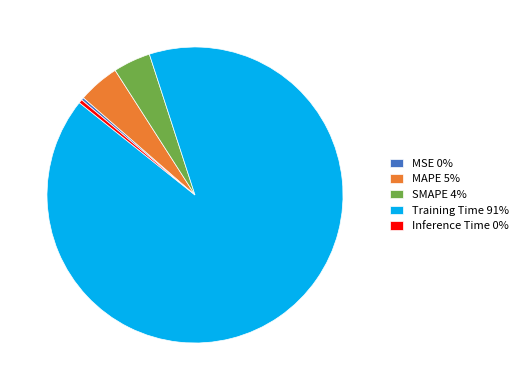

Which has a higher value, Training Time or SMAPE?

Training Time